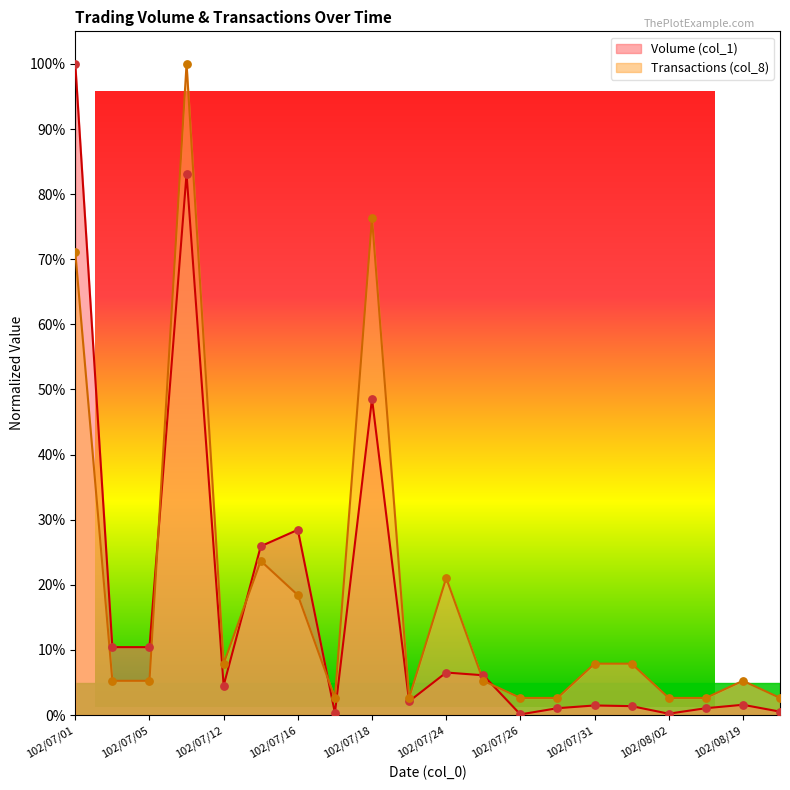

Is the value of Transactions (col_8) at 102/07/04 greater than the value of Volume (col_1) at 102/07/09?

No